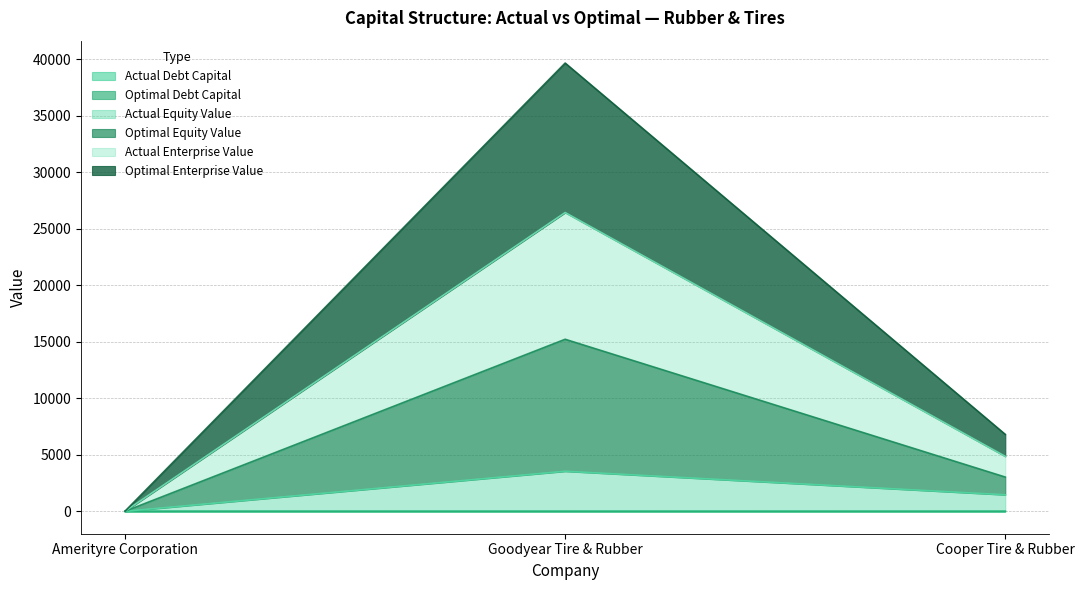

The optimal_equity_value series shows 59663.2 at Goodyear Tire & Rubber. True or false?

False